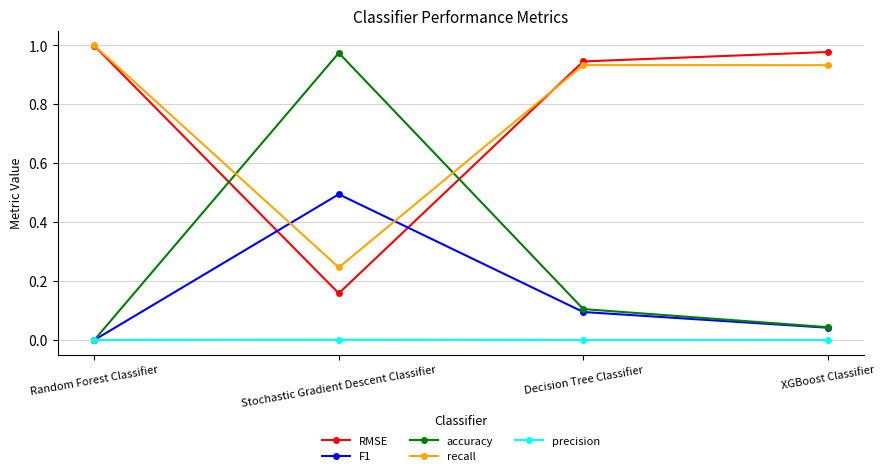

What is the label of the 1st point from the right?

XGBoost Classifier